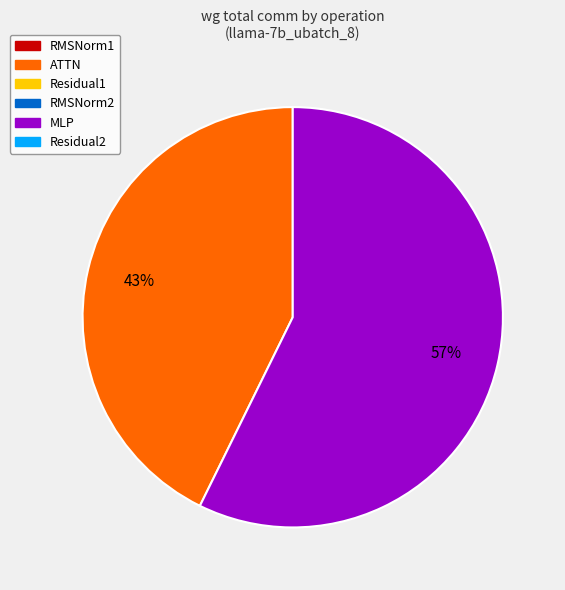

Is there any slice that represents more than half of the pie?

Yes